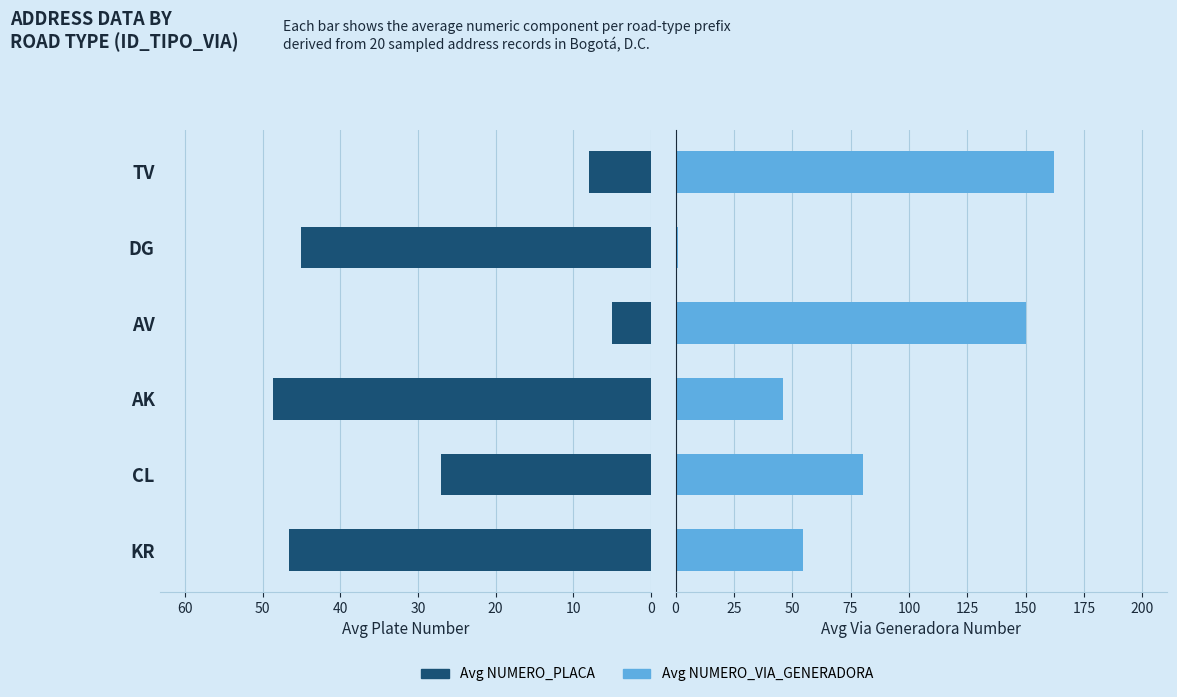

Reading left to right, what are all the values shown in this chart?

Avg NUMERO_PLACA: 46.6	27.0	48.7	5.0	45.0	8.0
Avg NUMERO_VIA_GENERADORA: 54.7	80.2	46.0	150.0	1.0	162.0